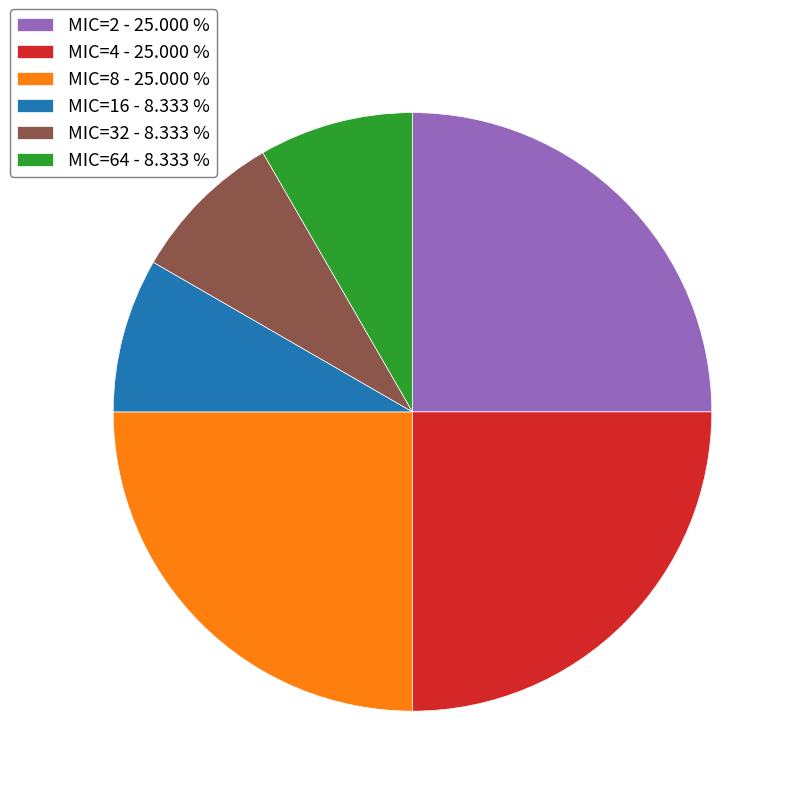

Does any single category account for the majority?

No